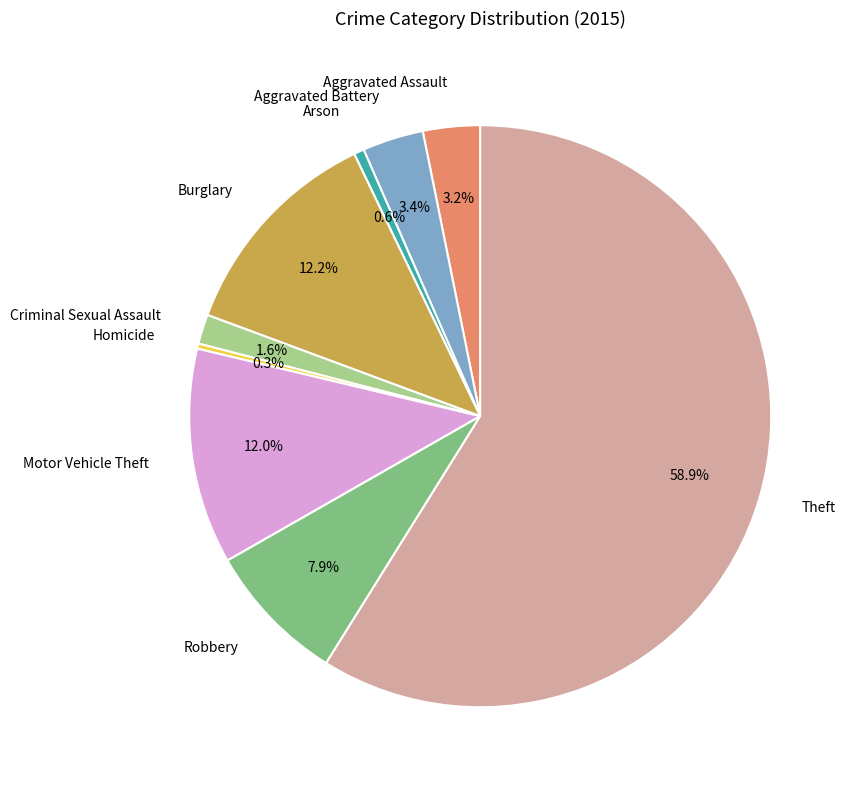

Which slice is the largest?

Theft